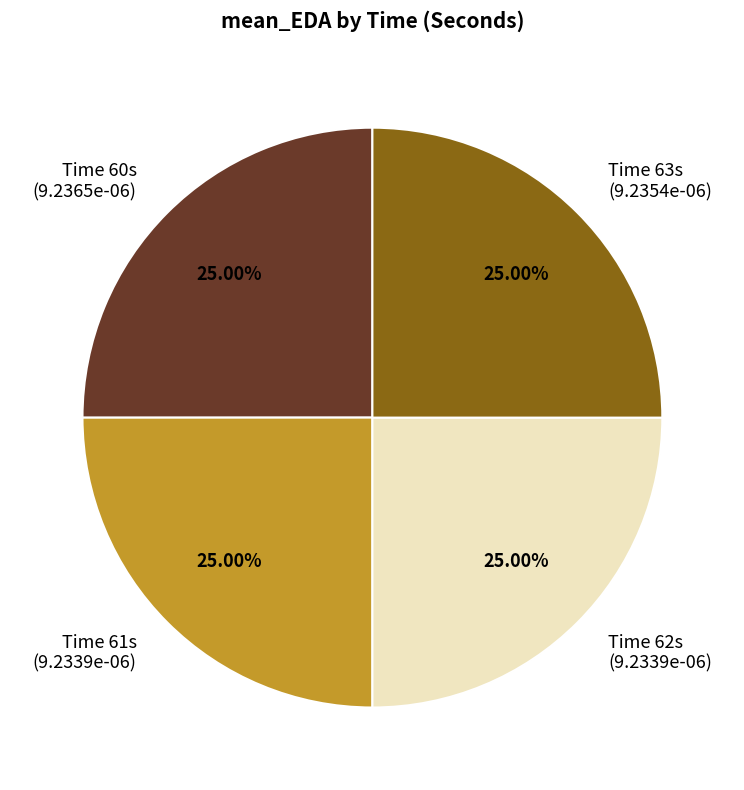

How many segments does this pie chart have?

4